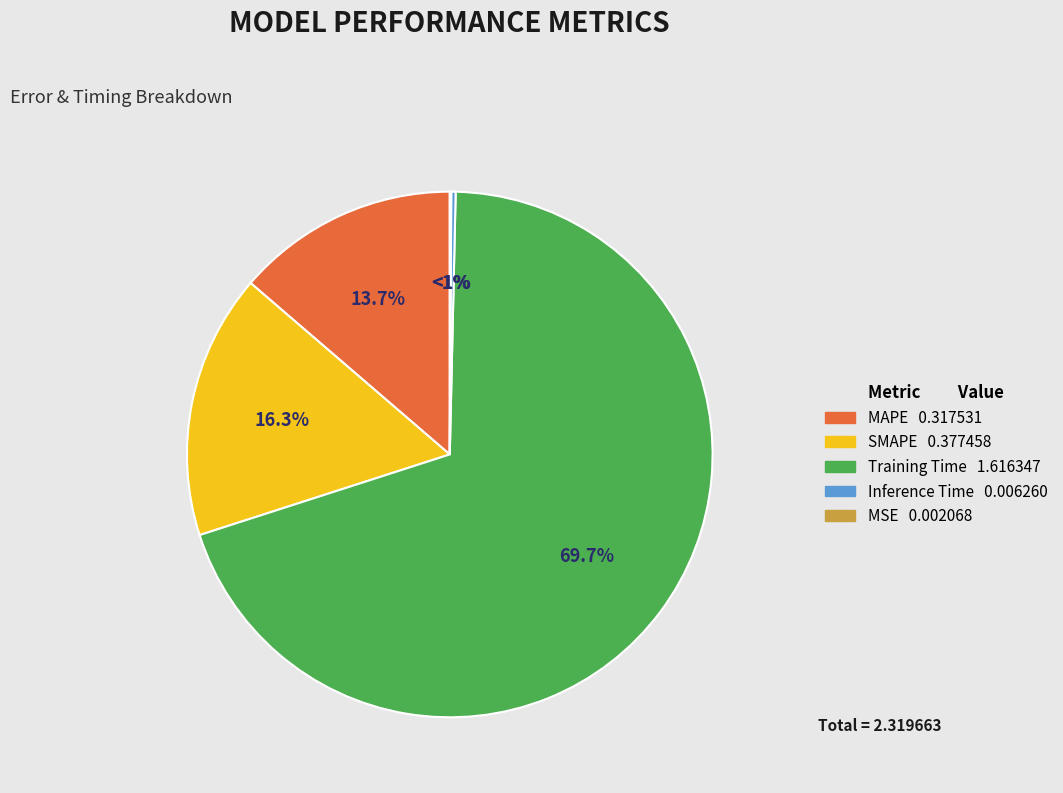

To the nearest percent, what is the combined percentage of MAPE and SMAPE?

30%